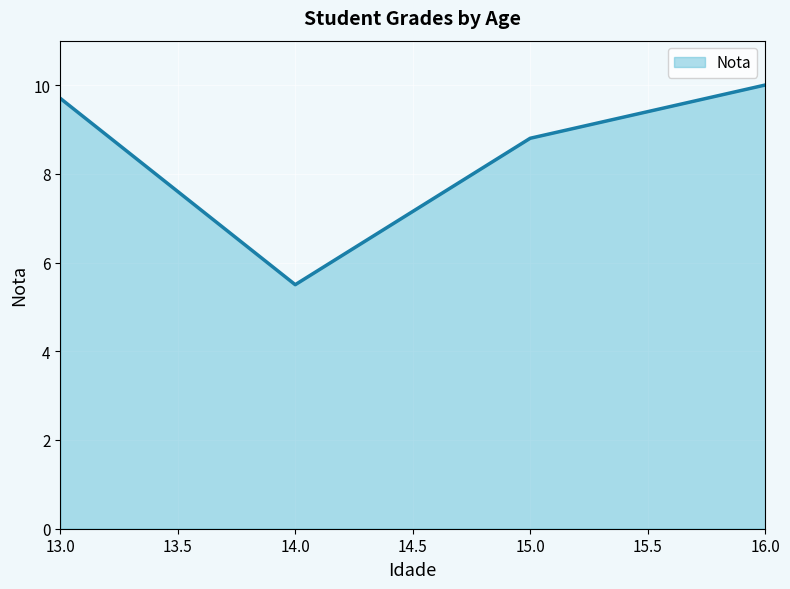

What is the average value?

8.5